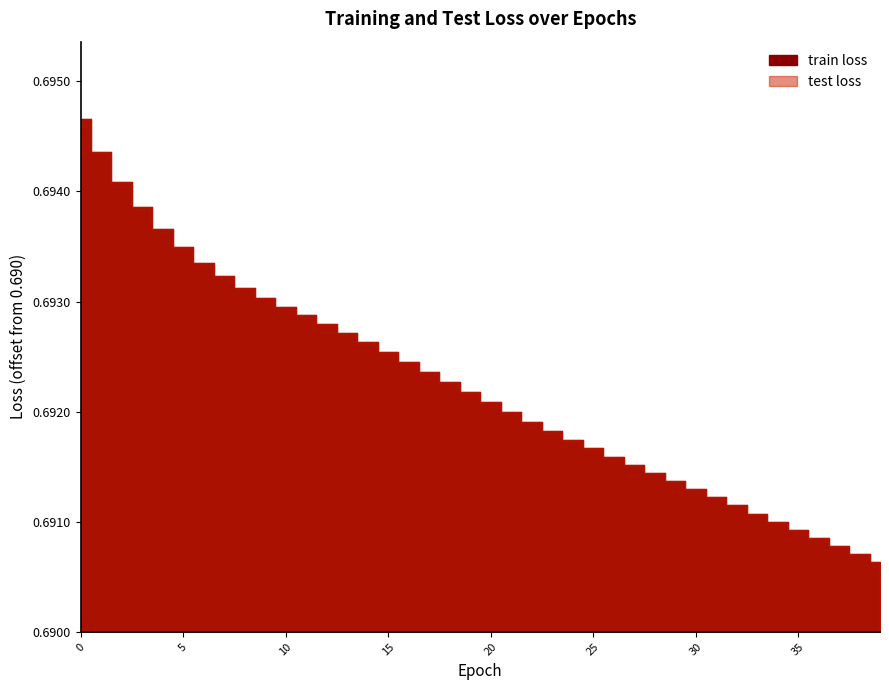

True or false: train loss and test loss intersect in this chart.

False